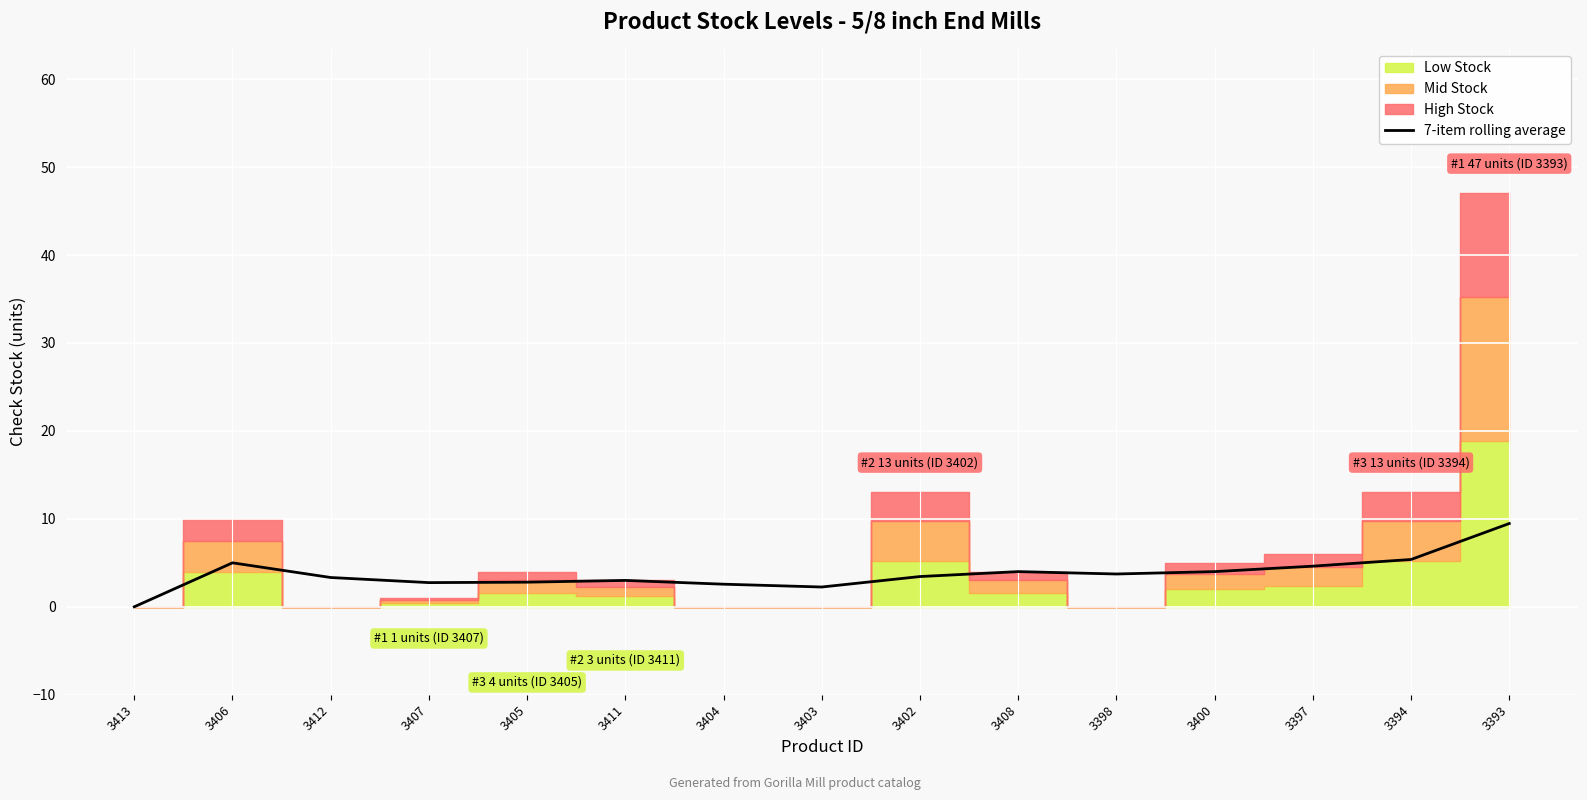

What is the change in value from 3406 to 3398?

-1.3